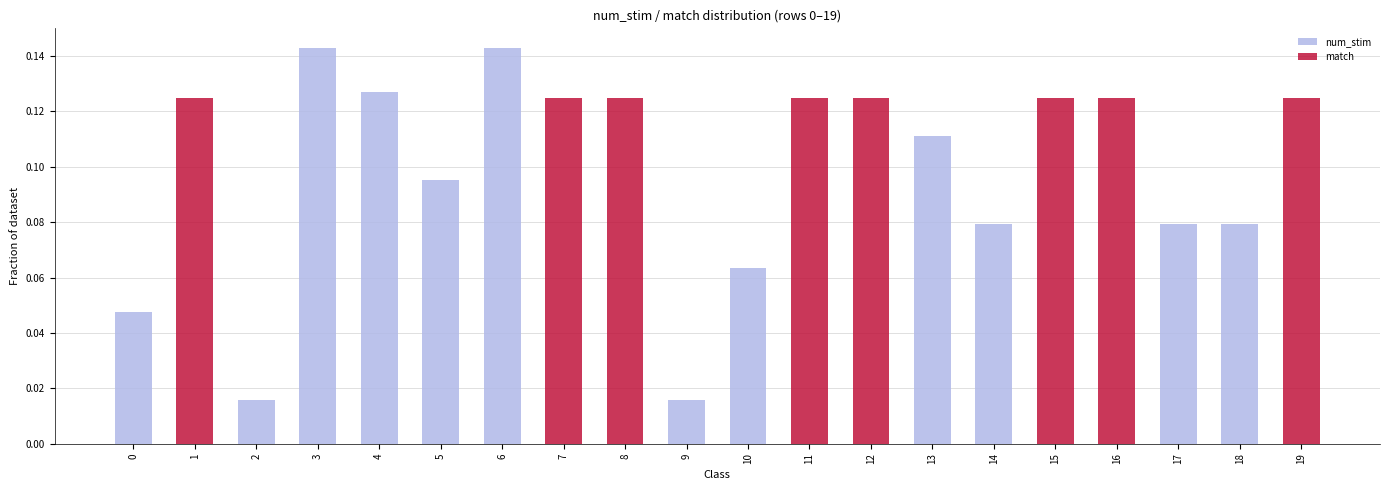

At which label is num_stim closest to 0?

1